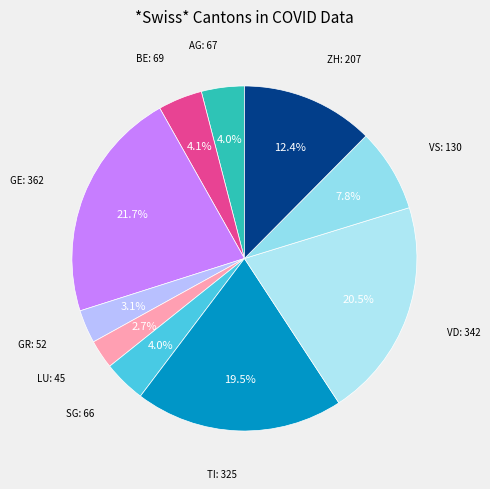

How many segments does this pie chart have?

10